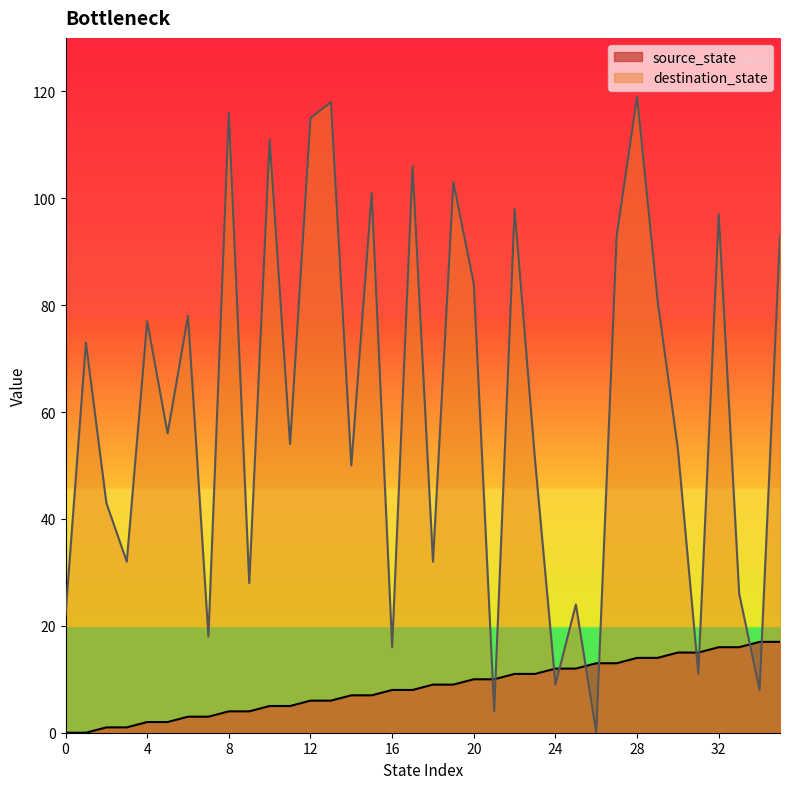

How many values in the destination_state series are below 56?

18